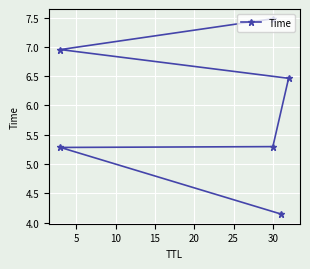

At which category does the chart reach its peak across all series?

30